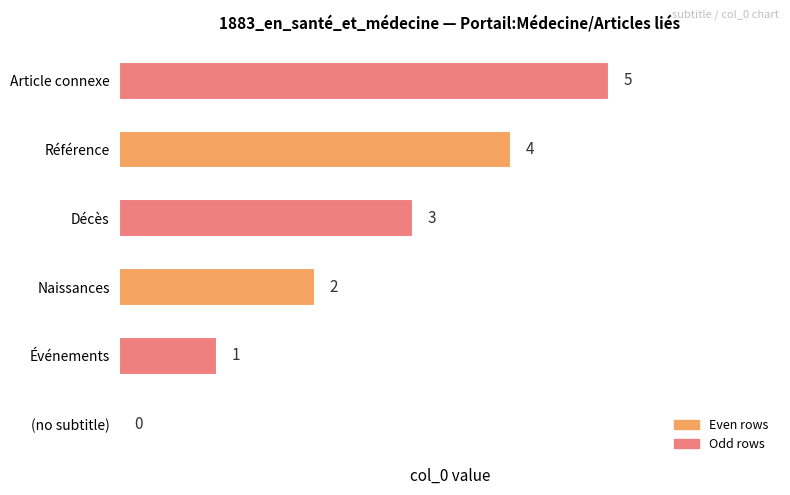

Count the number of data series in this chart.

1